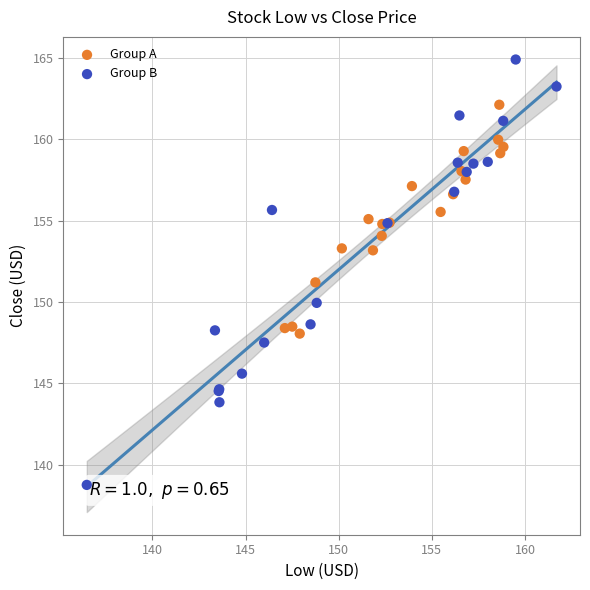

Which series contains the lowest Y value?

Group B